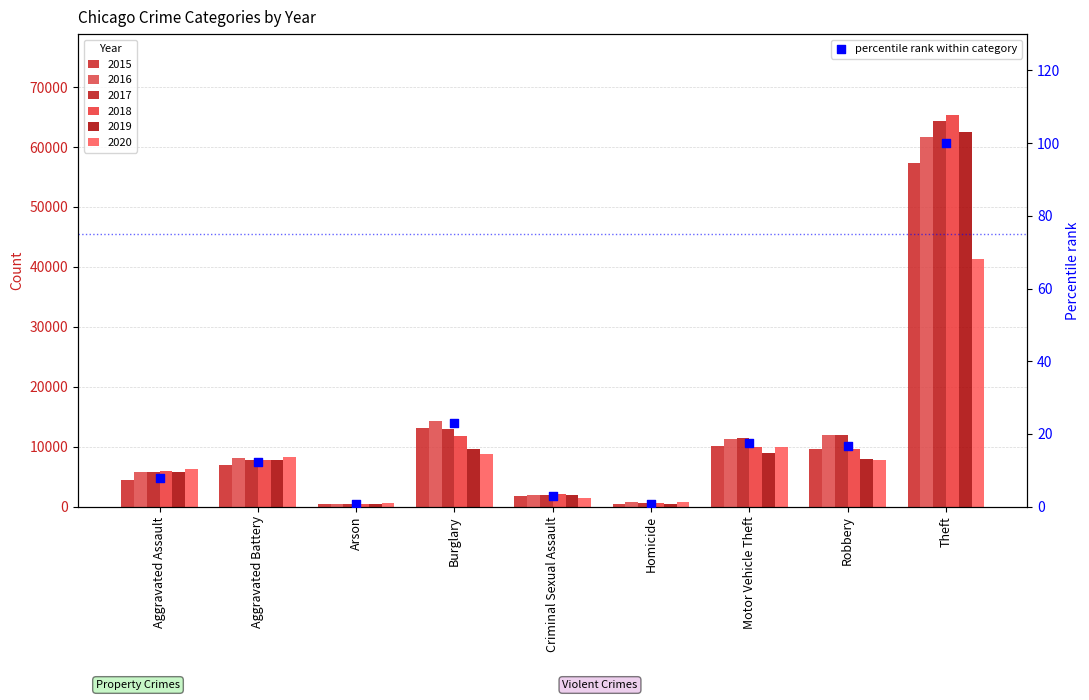

Which has a higher value, Homicide or Burglary?

Burglary